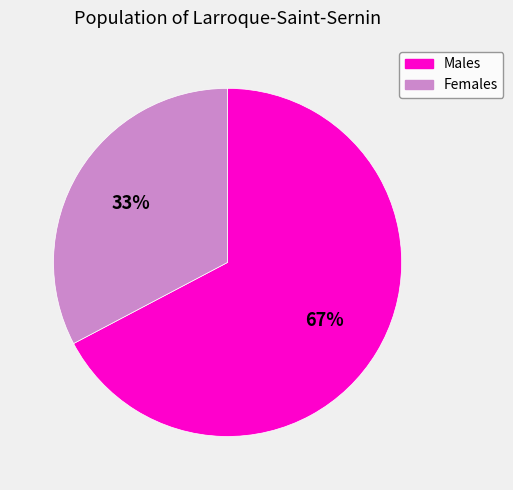

Is the sum of Females and Males greater than half?

Yes